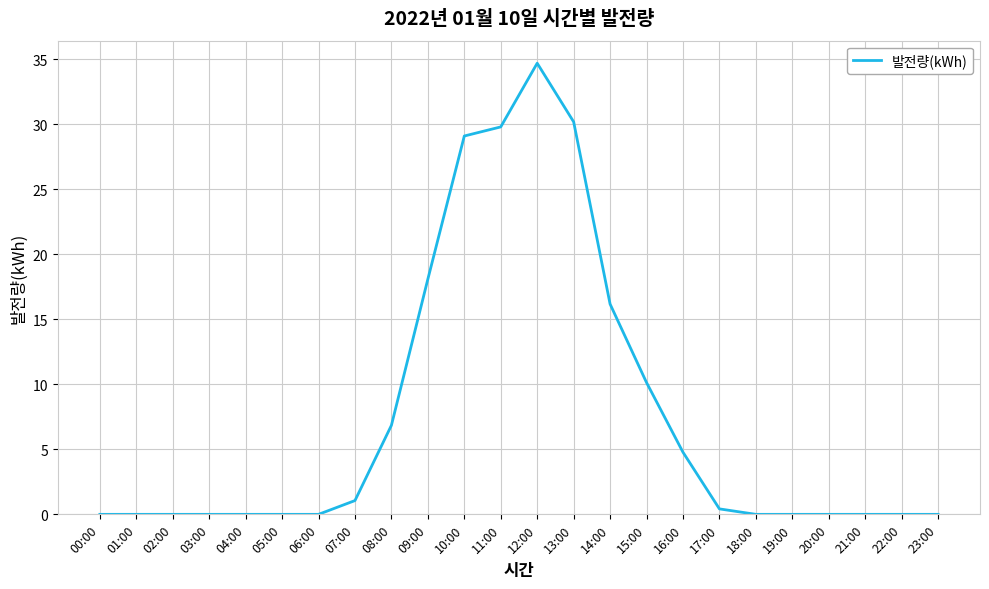

What is the change in value from 01:00 to 12:00?

+34.7